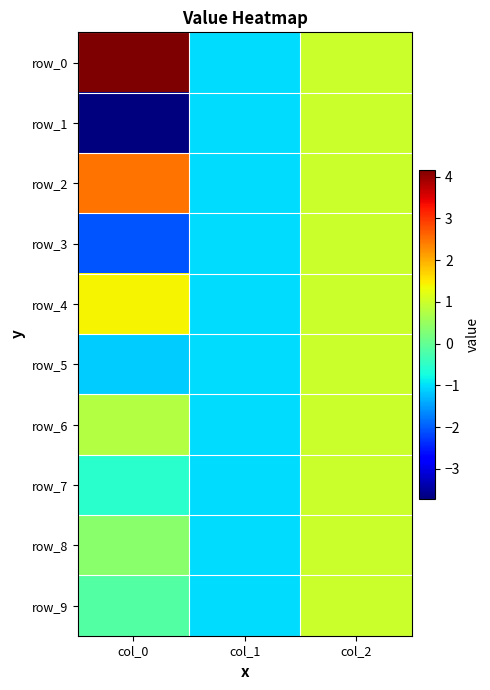

What is the minimum value shown in the chart?

-3.7